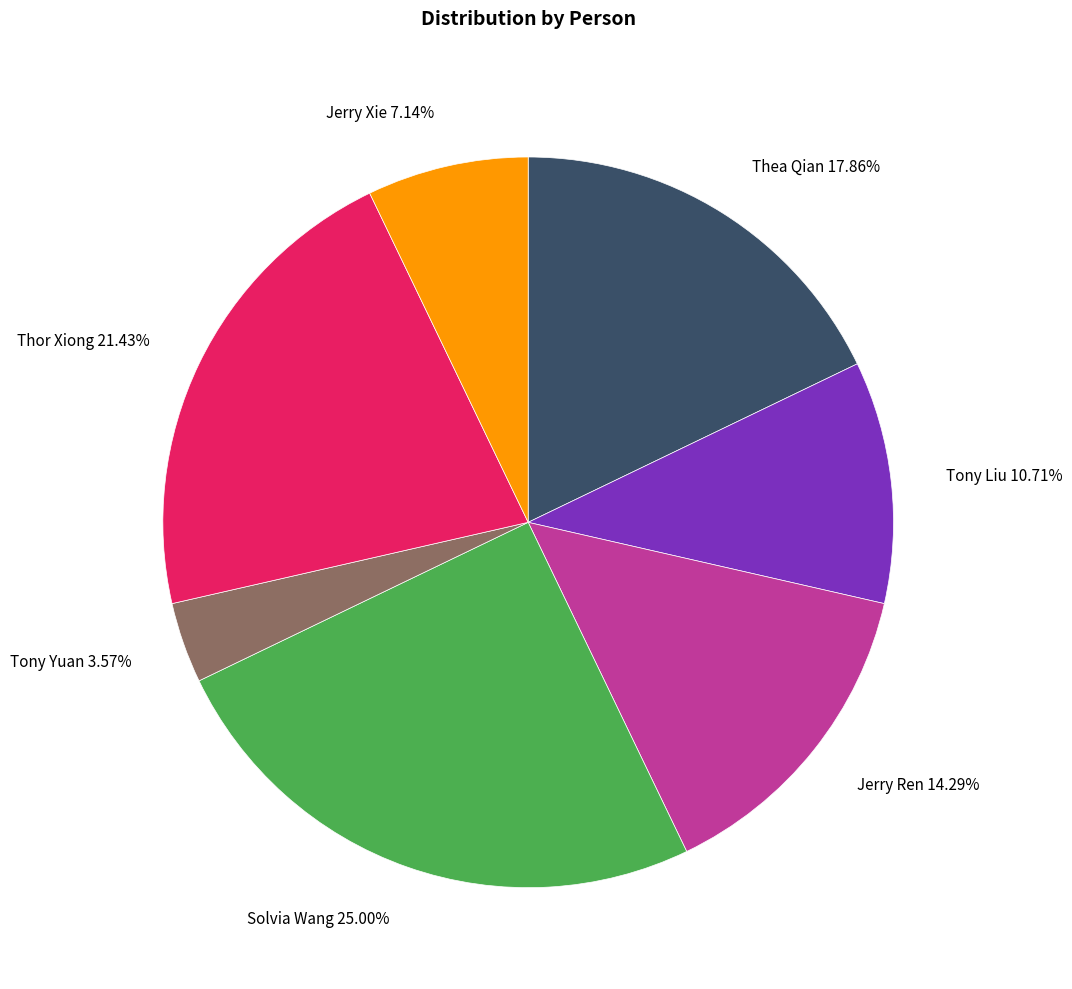

To the nearest percent, what is the average slice percentage?

14%